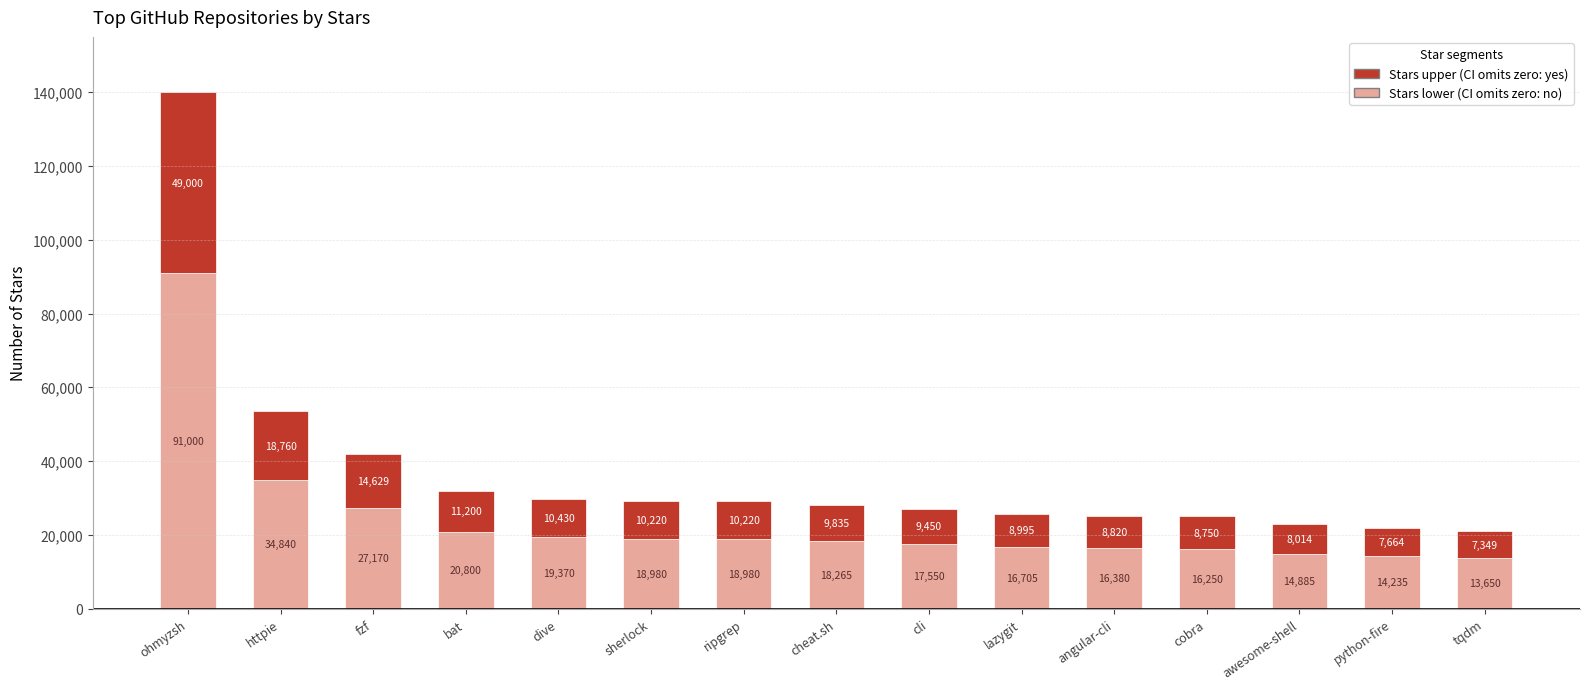

What is the total value across all series at cli?

27000